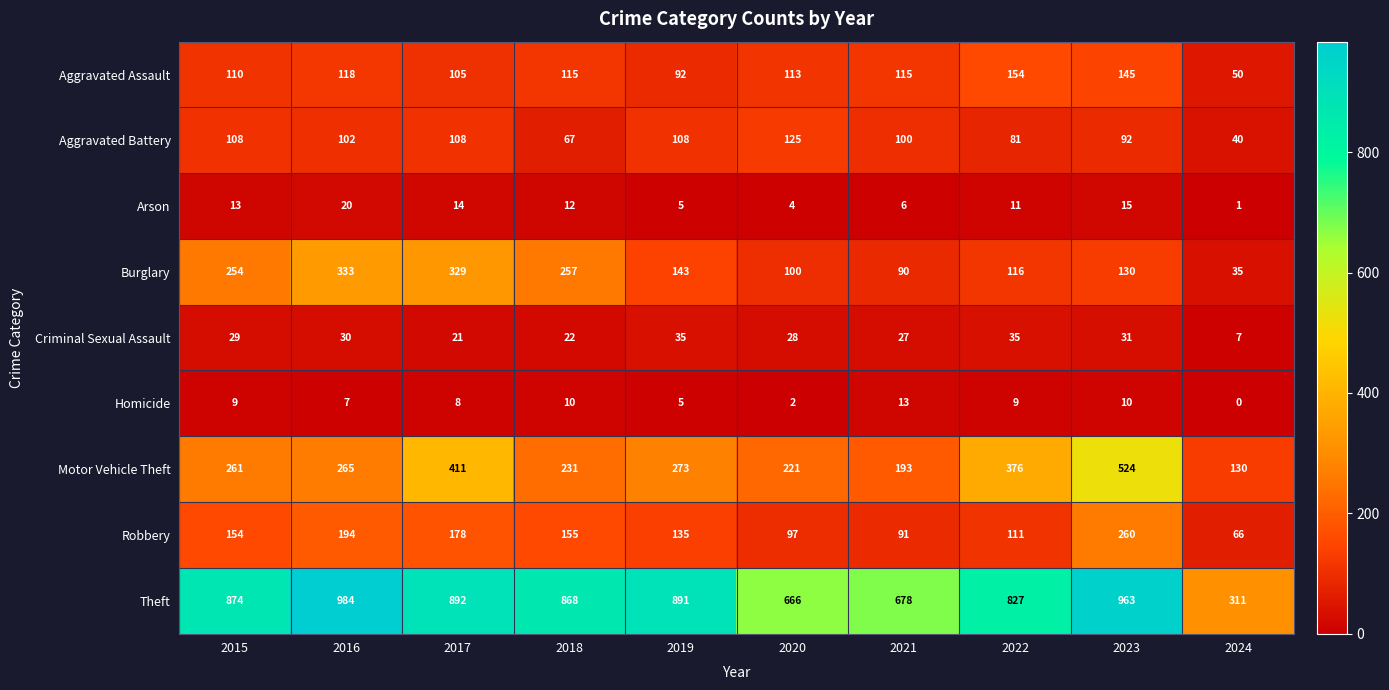

Read the Arson value at 2016, to the nearest 5.

20